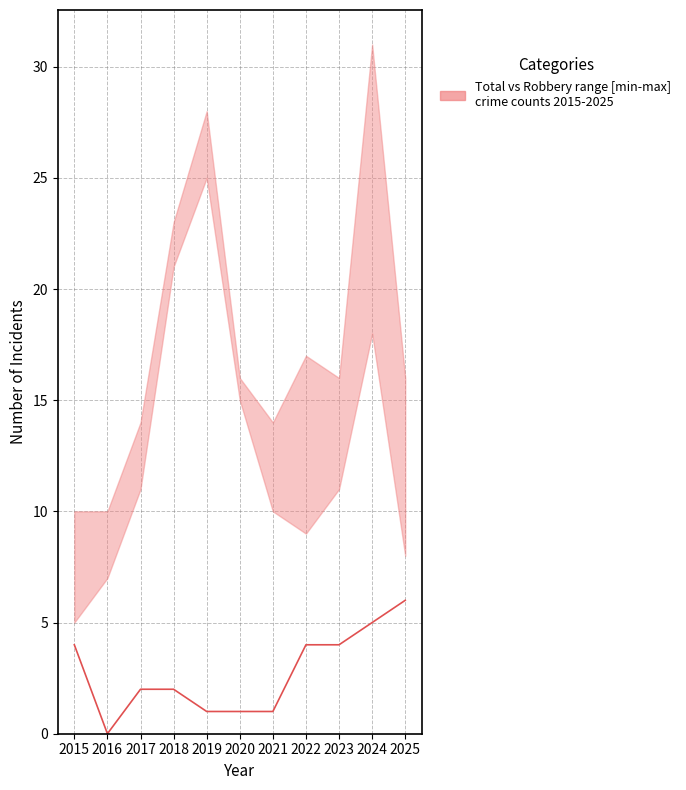

Is this an area chart (filled region under the line)?

No